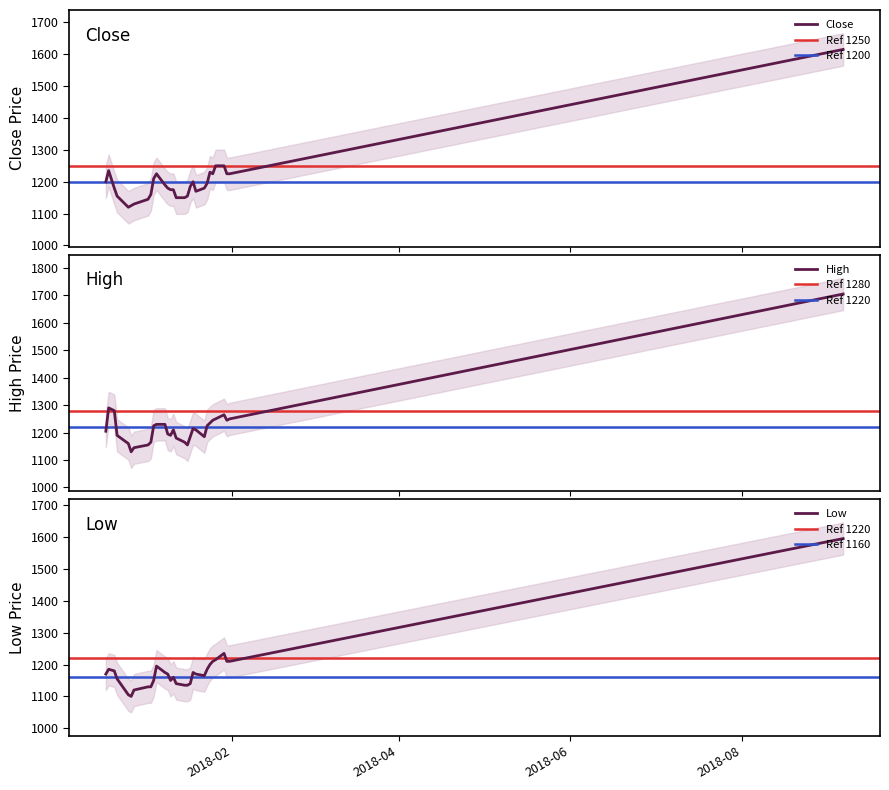

Is it true that Low equals 1210 at 2018-01-31?

True